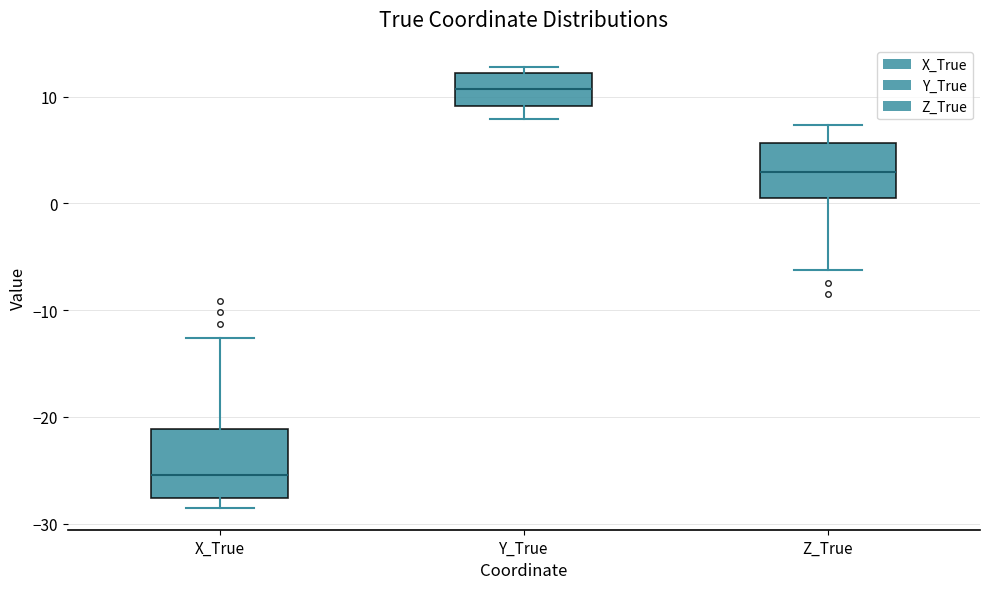

Which box has the highest median line?

Y_True